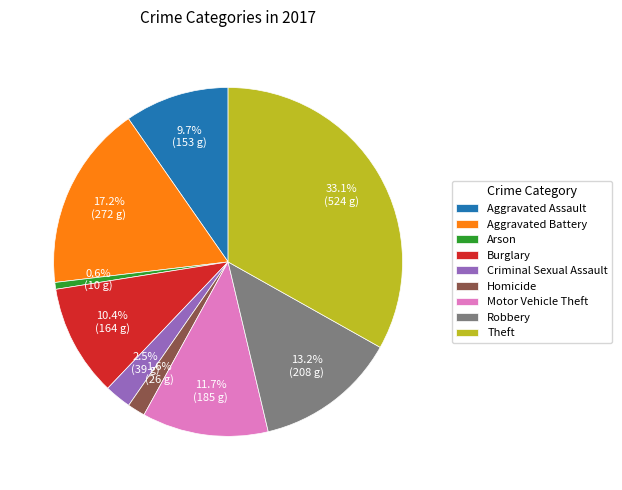

What percentage is the Burglary slice, to the nearest percent?

10%